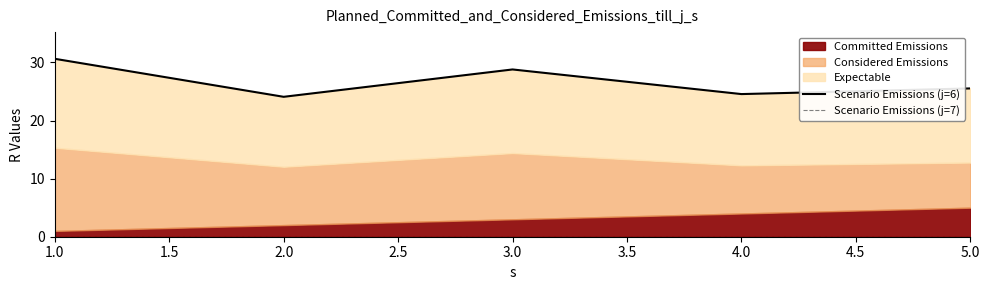

What is the maximum value shown in the chart?

30.6